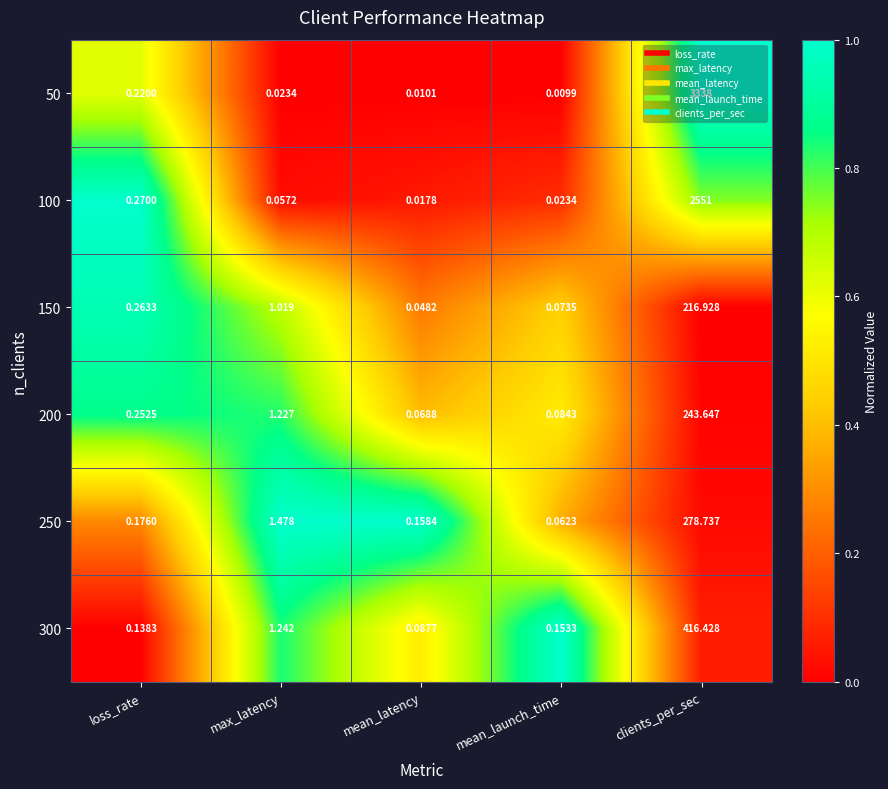

Which category has the lowest value across all series?

mean_launch_time